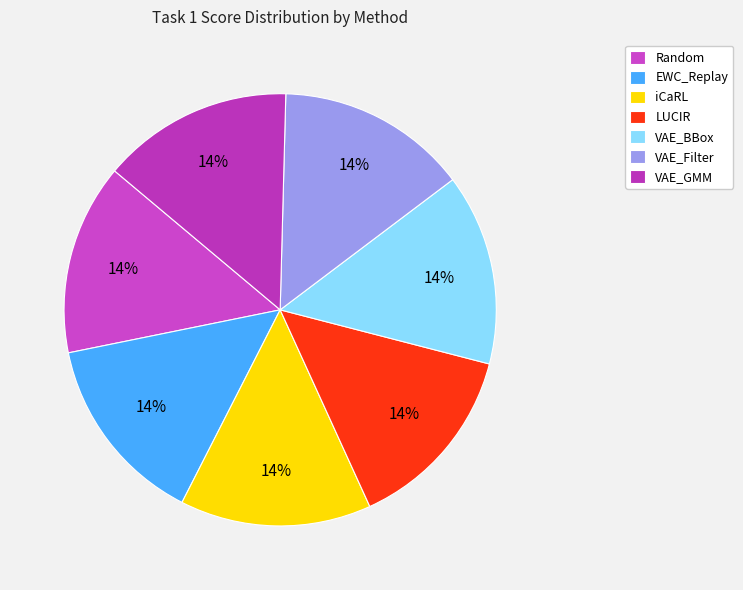

How many slices are in this pie chart?

7